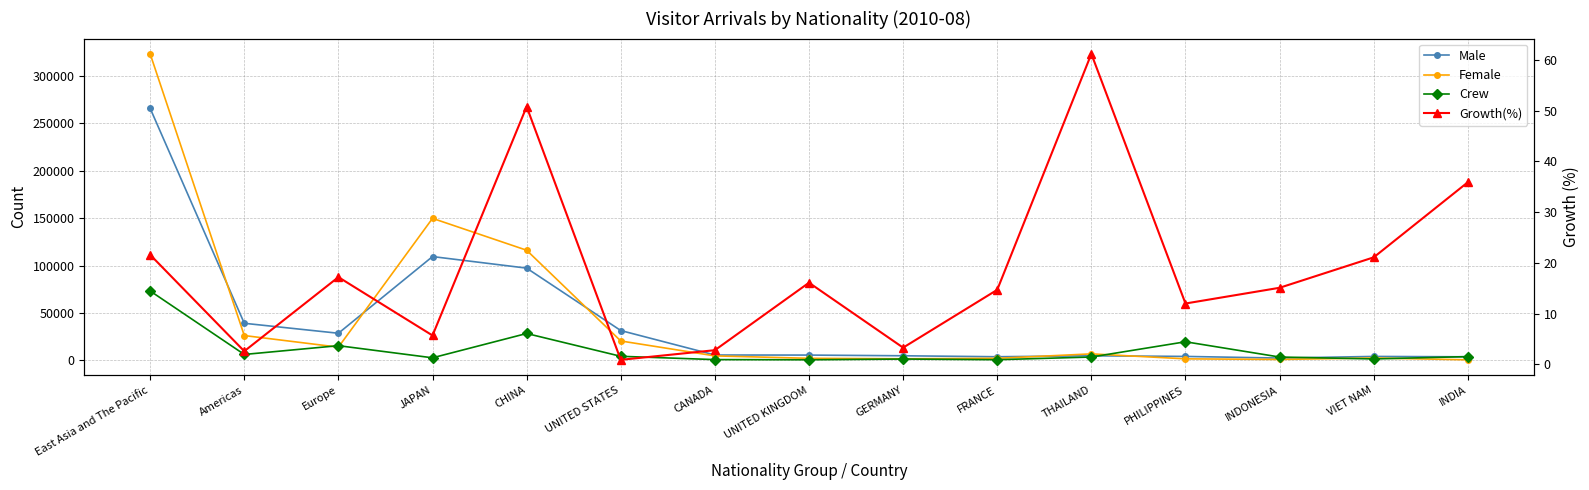

Which category has the lowest value in the Female series?

INDIA